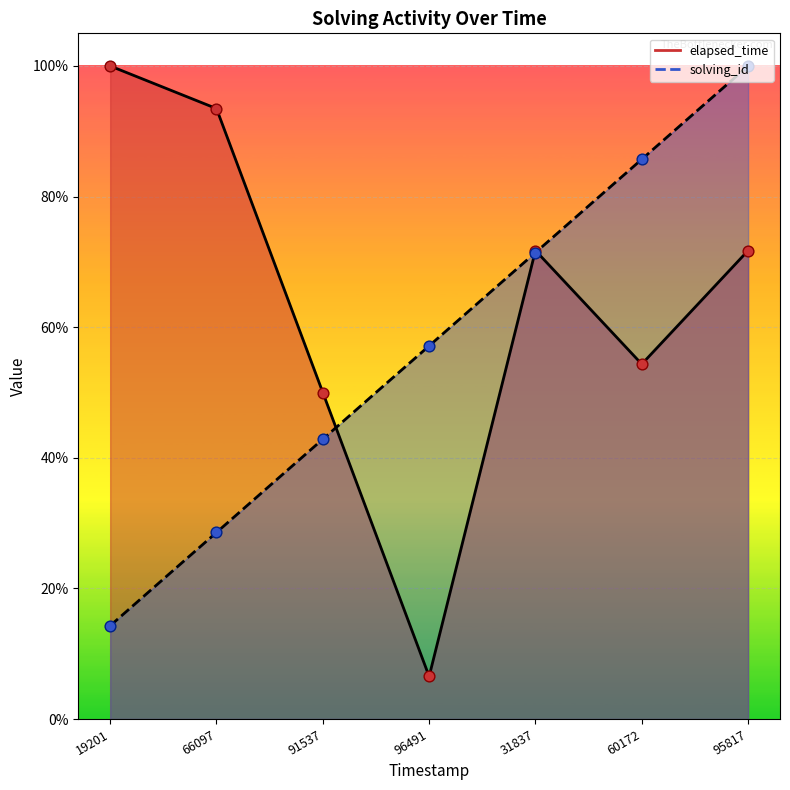

Which series contains the lowest Y value?

elapsed_time